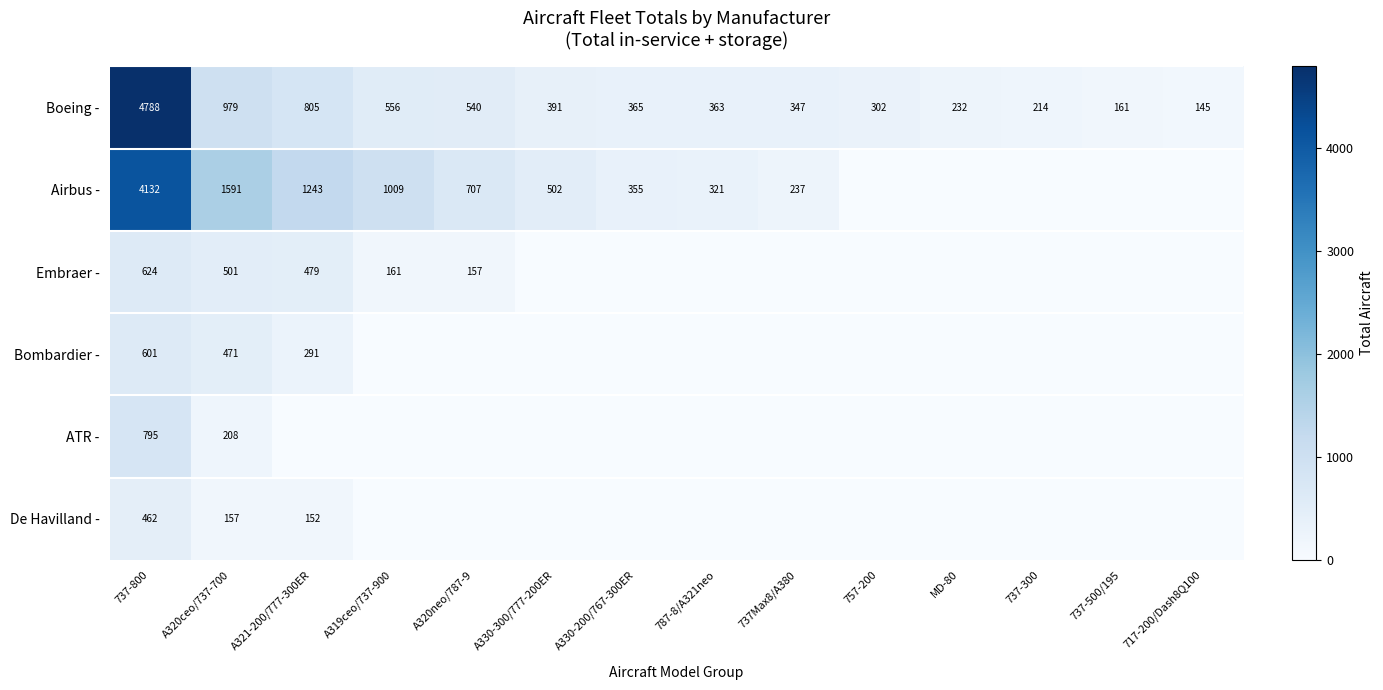

What is the sum of the Airbus - values at A320ceo/737-700 and A319ceo/737-900?

2600